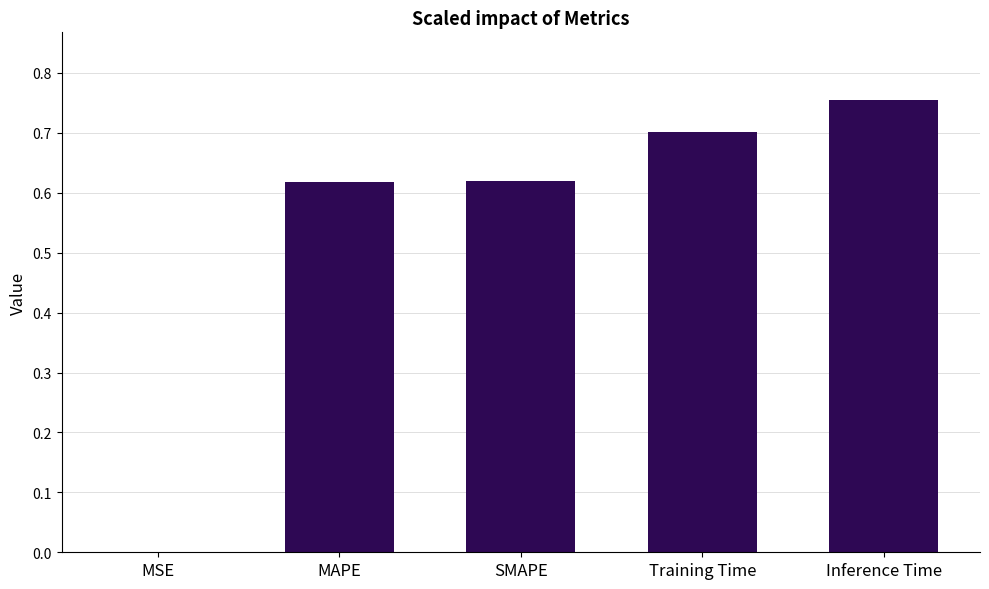

Are the bars horizontal?

No